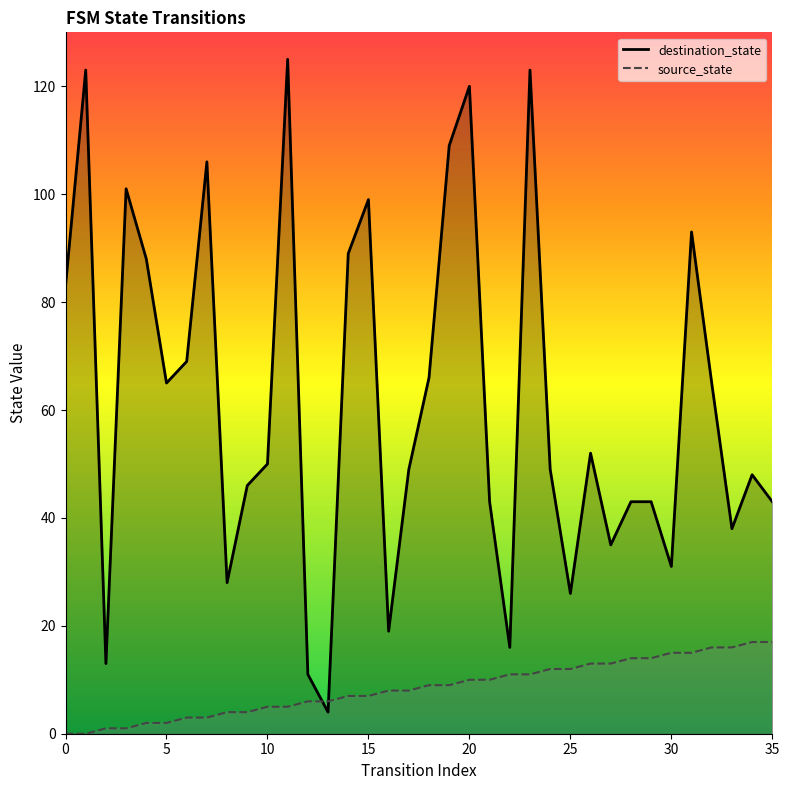

Which series ends up on top after the final intersection of source_state and destination_state?

destination_state